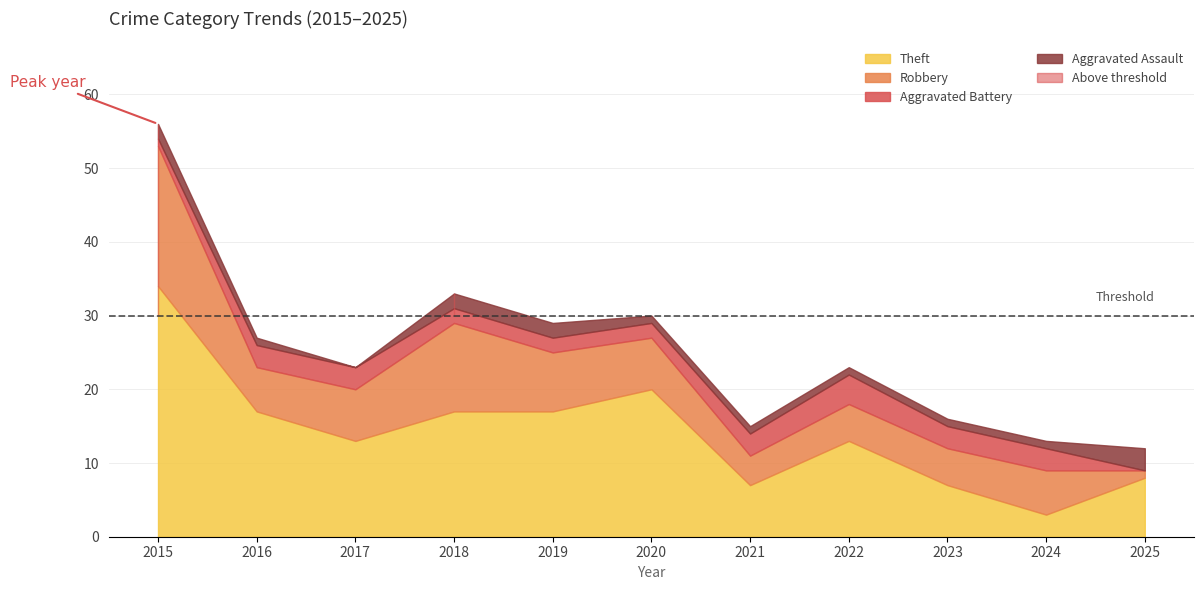

True or false: Total and Aggravated Assault cross at least once.

False